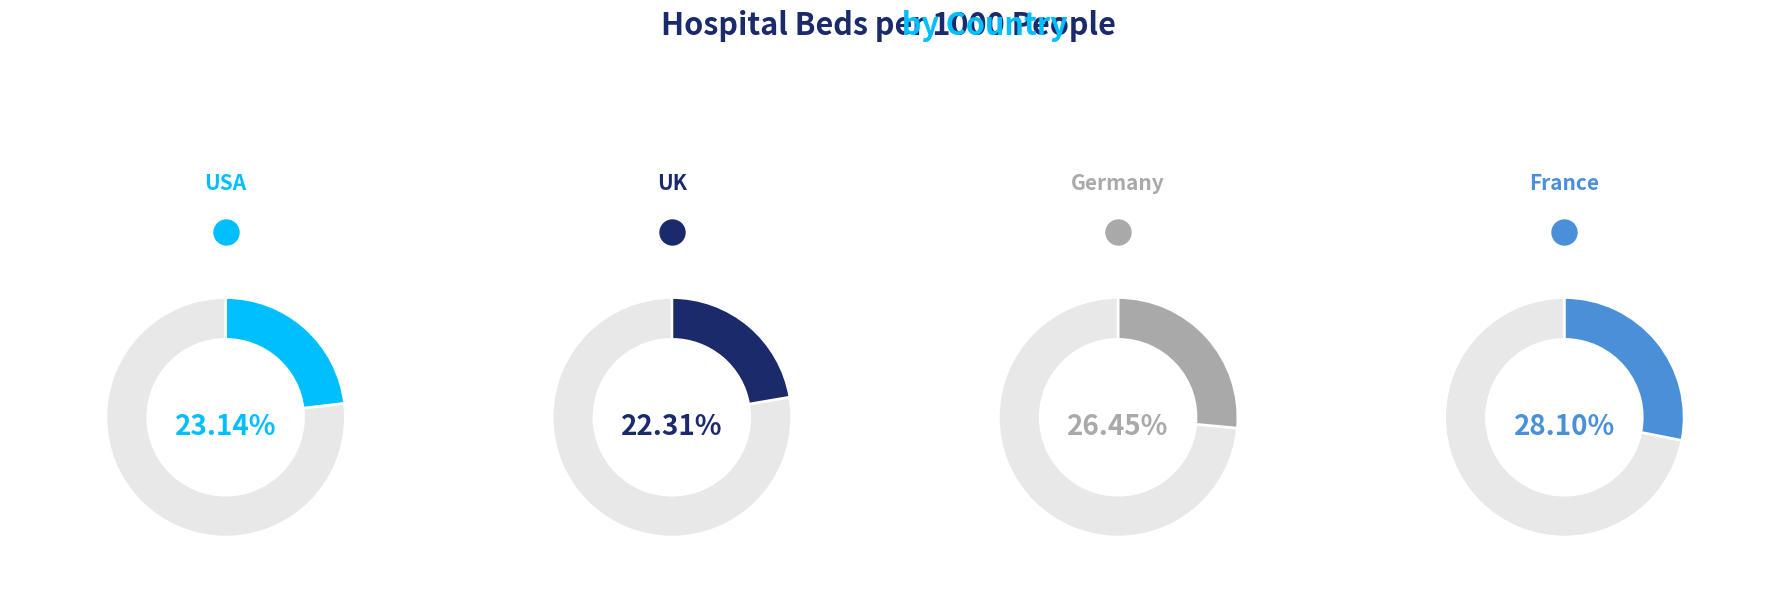

Is it true that Germany is 12% of the pie?

False